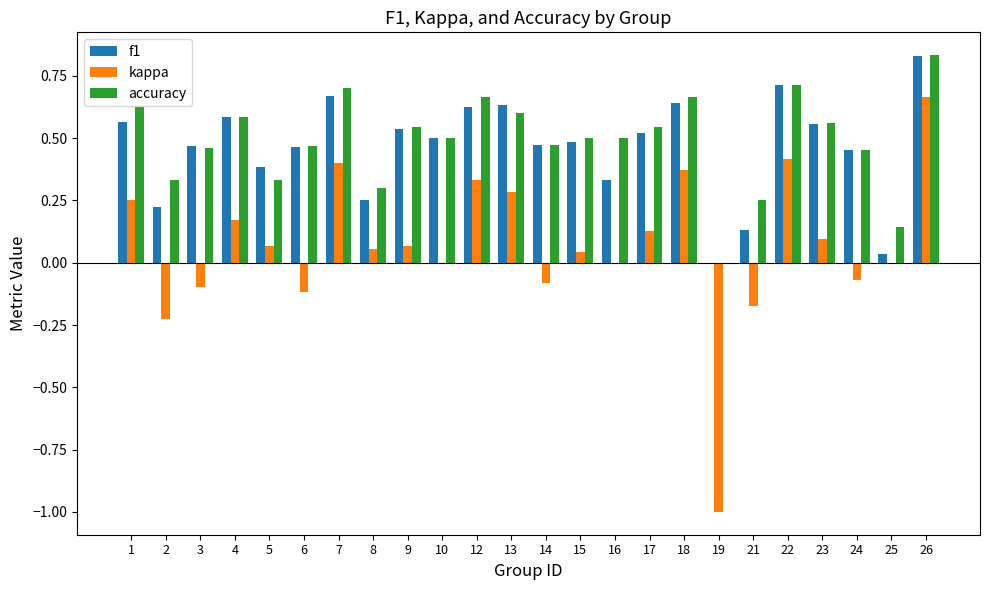

At which label does kappa reach its peak?

26